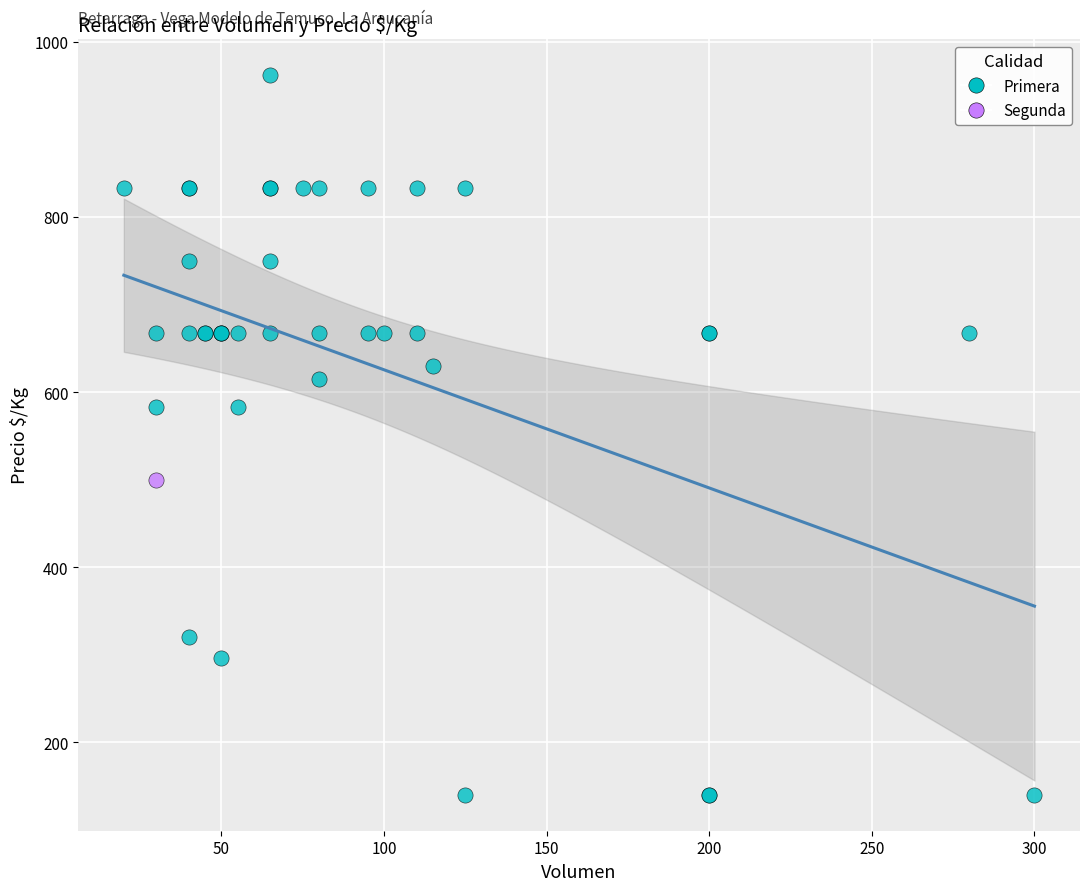

What are all the series names shown in the legend?

Primera, Segunda